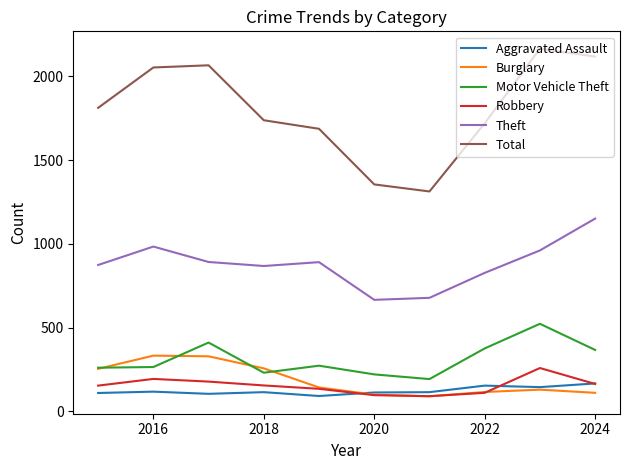

What is the maximum value shown in the chart?

2165